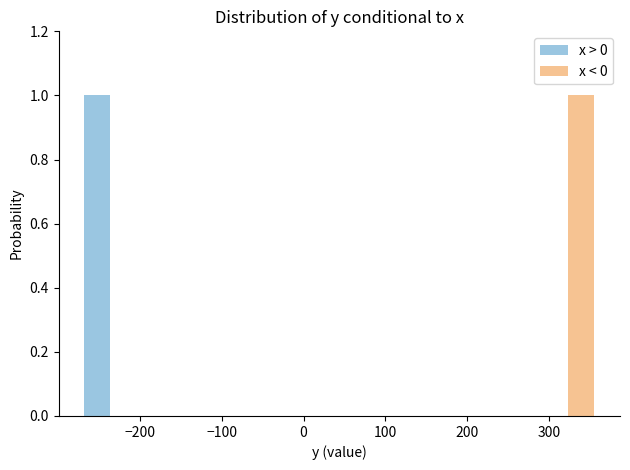

Reading left to right, transcribe this chart: for each range on the x-axis, give the height of each series' bar. Neither the bar edges nor the heights are printed on the chart, so give them approximately, as read against the axes.

-280 to -200: x > 0=1	x < 0=0
-200 to -120: x > 0=0	x < 0=0
-120 to -40: x > 0=0	x < 0=0
-40 to 40: x > 0=0	x < 0=0
40 to 120: x > 0=0	x < 0=0
120 to 200: x > 0=0	x < 0=0
200 to 280: x > 0=0	x < 0=0
280 to 360: x > 0=0	x < 0=1